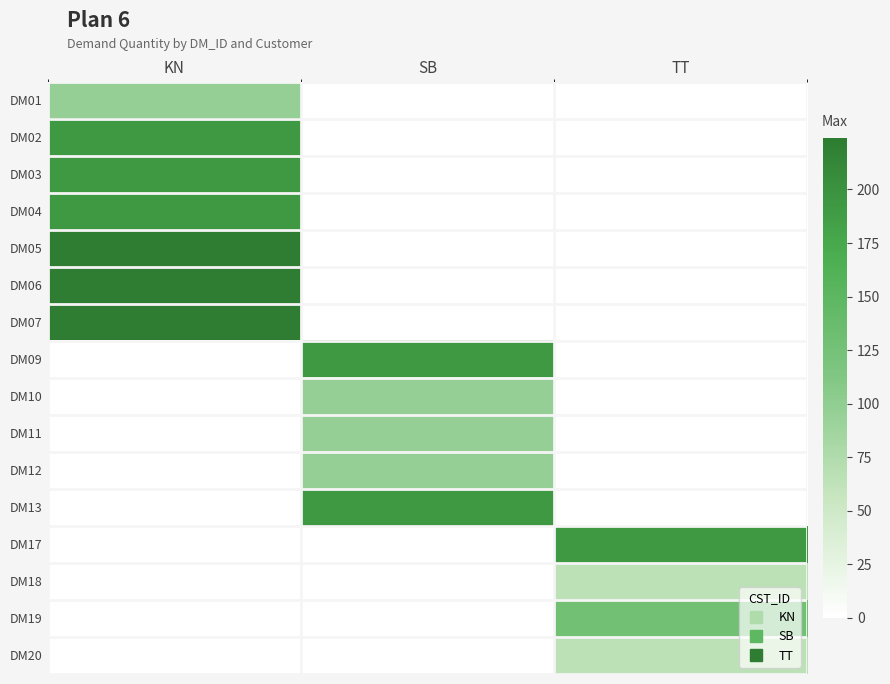

Reading left to right, list all the values displayed in this chart.

DM01: KN=96	SB=0	TT=0
DM02: KN=192	SB=0	TT=0
DM03: KN=192	SB=0	TT=0
DM04: KN=192	SB=0	TT=0
DM05: KN=224	SB=0	TT=0
DM06: KN=224	SB=0	TT=0
DM07: KN=224	SB=0	TT=0
DM09: KN=0	SB=192	TT=0
DM10: KN=0	SB=96	TT=0
DM11: KN=0	SB=96	TT=0
DM12: KN=0	SB=96	TT=0
DM13: KN=0	SB=192	TT=0
DM17: KN=0	SB=0	TT=192
DM18: KN=0	SB=0	TT=64
DM19: KN=0	SB=0	TT=128
DM20: KN=0	SB=0	TT=64